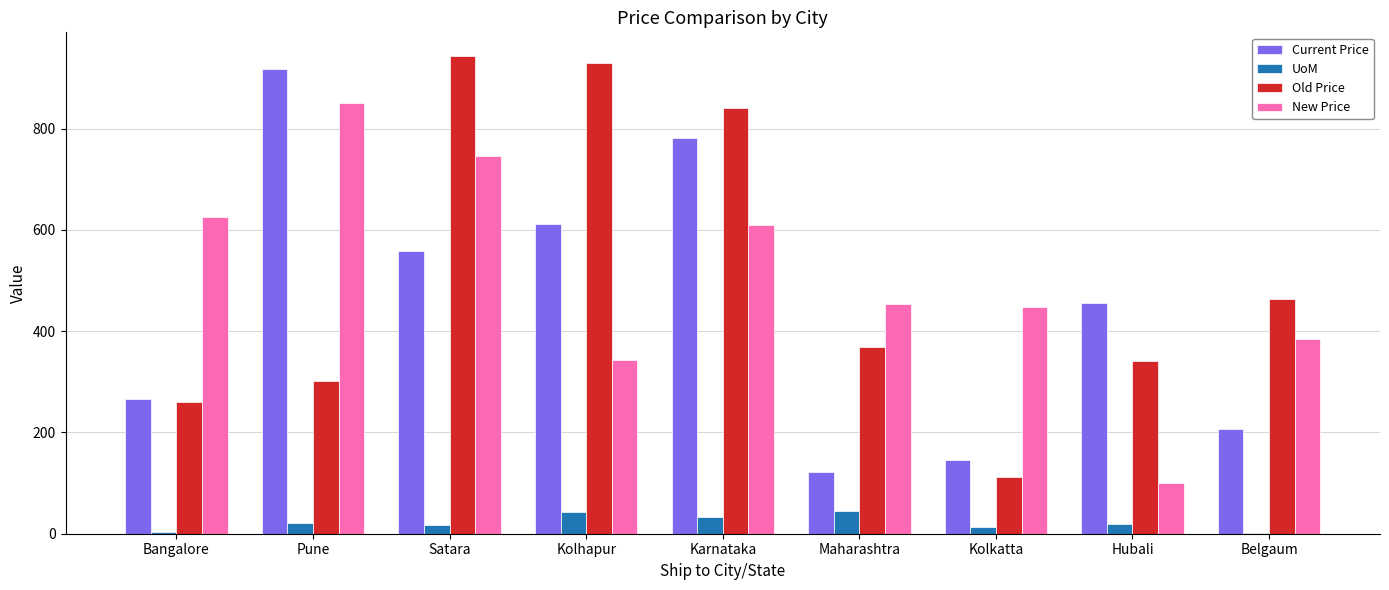

Count the number of categories in the chart.

9